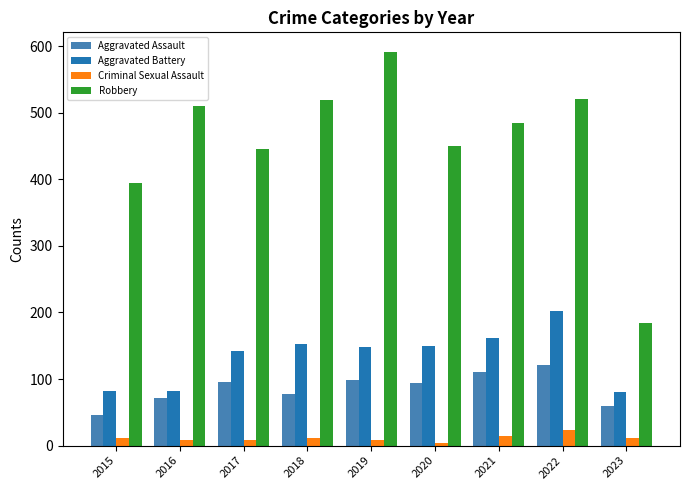

What is the difference between the highest and lowest values at 2021?

470